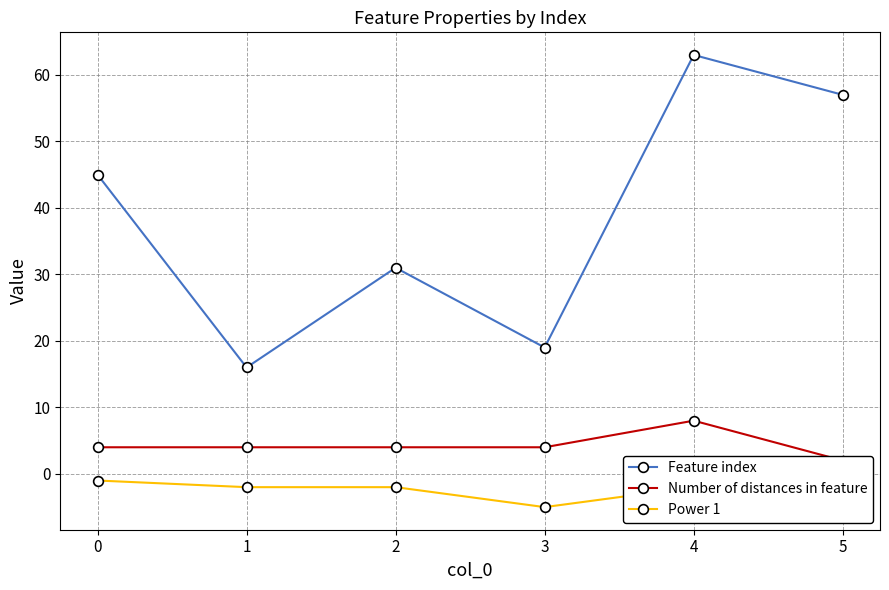

Reading right to left, extract all data points from this chart.

Feature index: 5=57	4=63	3=19	2=31	1=16	0=45
Number of distances in feature: 5=2	4=8	3=4	2=4	1=4	0=4
Power 1: 5=-1	4=-2	3=-5	2=-2	1=-2	0=-1